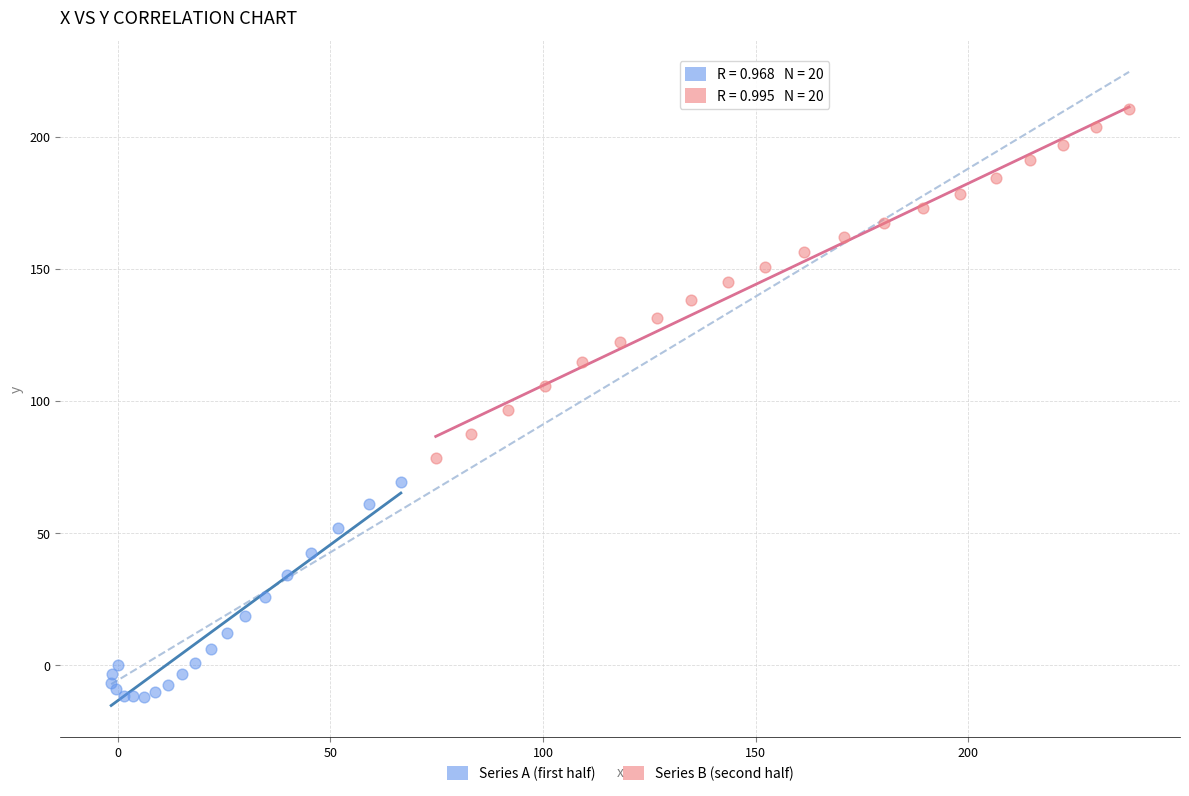

Which series has the widest spread of Y values?

Series B (second half)